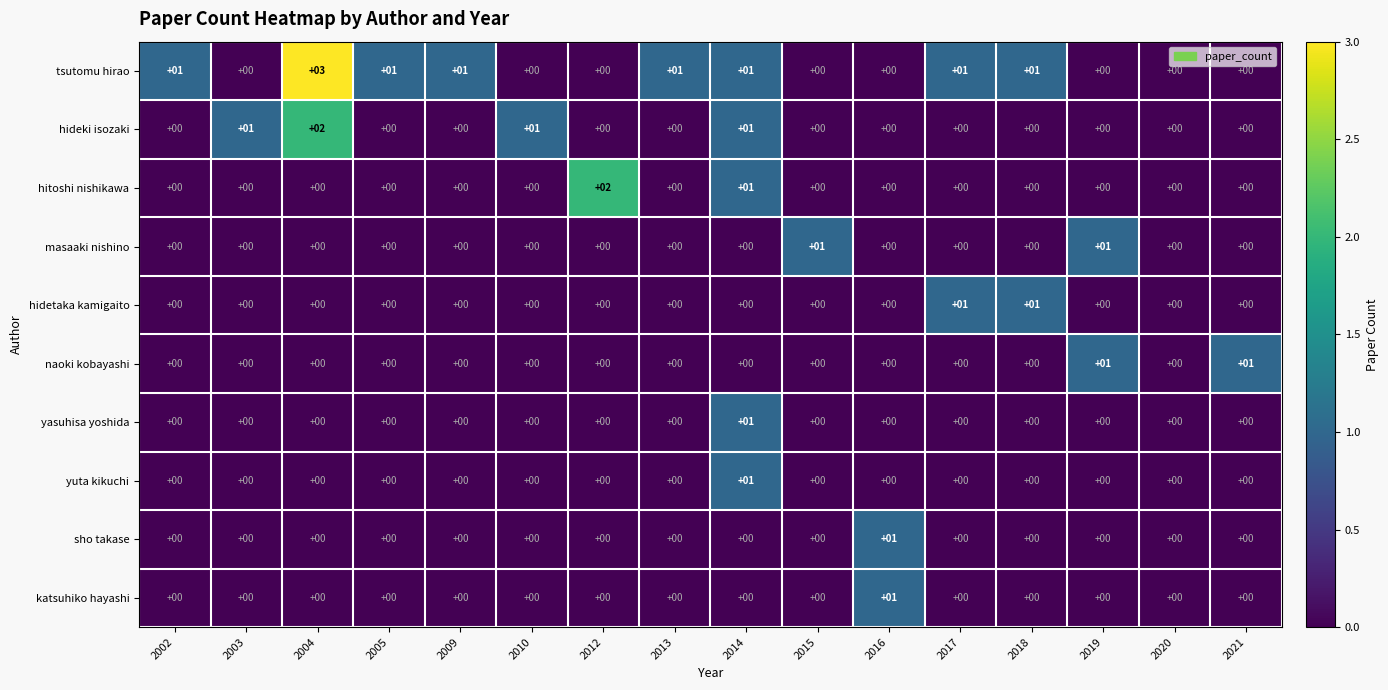

How many katsuhiko hayashi values are between 0 and 1?

16